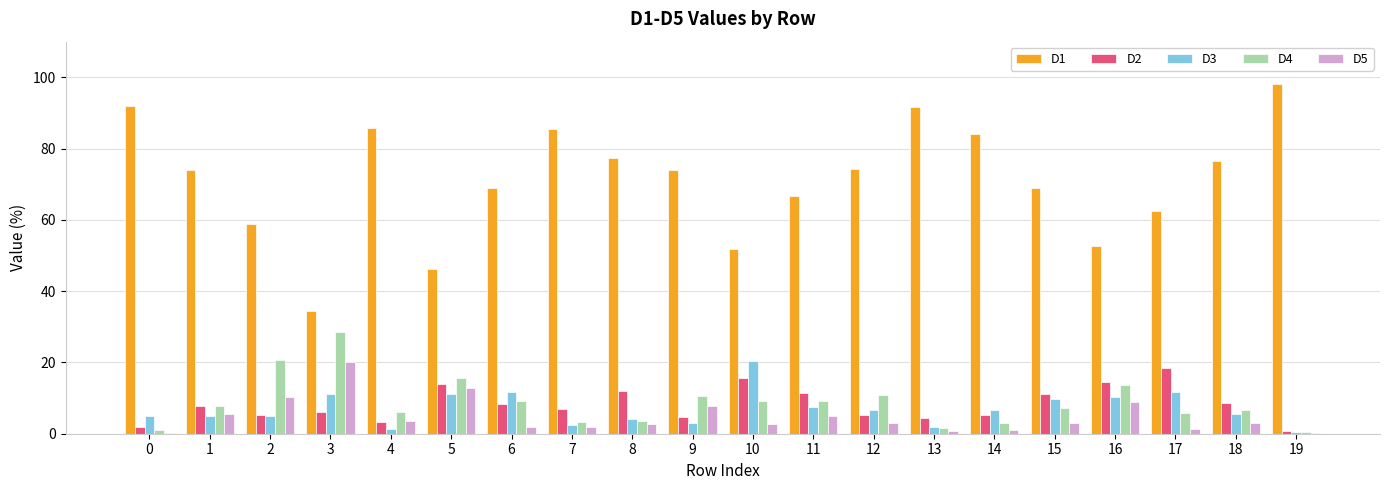

At which category does the chart reach its peak across all series?

19